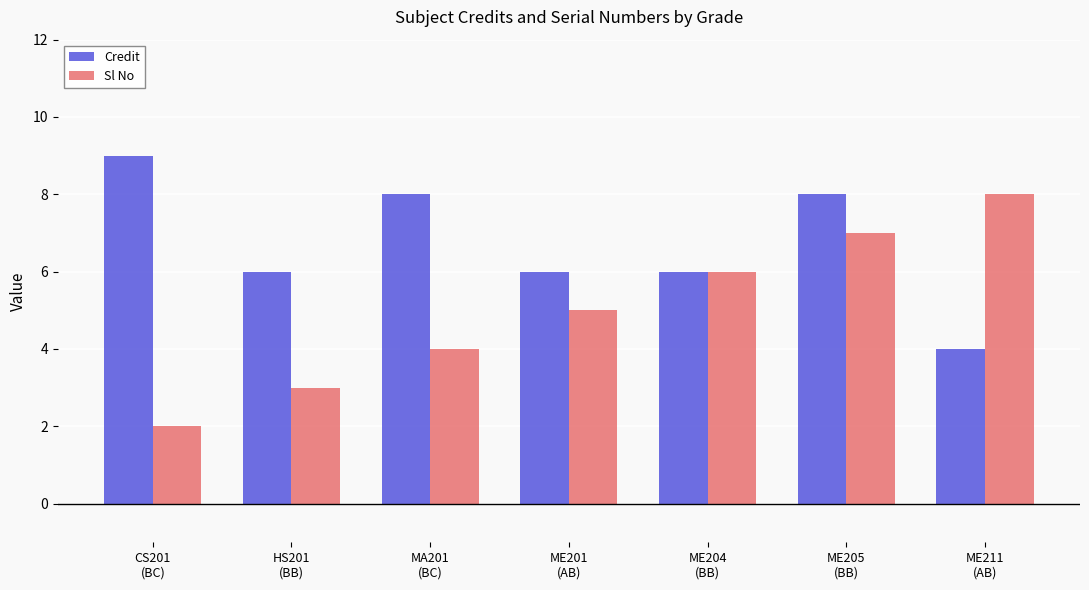

Which series has the widest spread of values?

Sl No